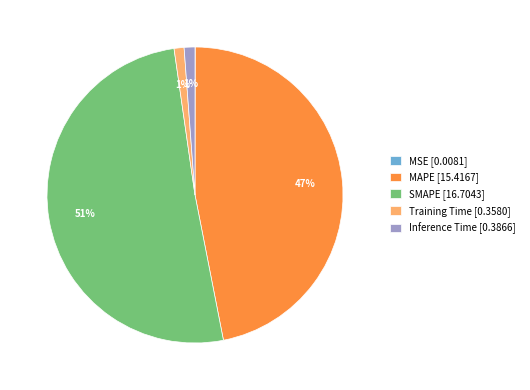

To the nearest percent, what is the average slice percentage?

20%